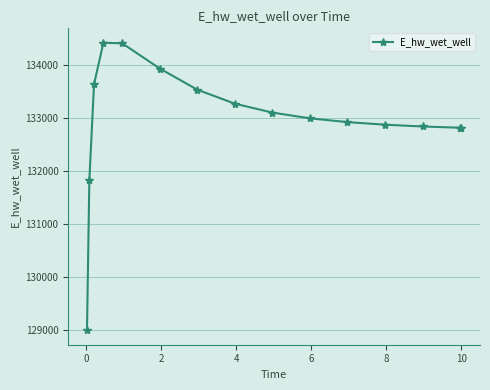

What is the value of the 12th point from the left?

132872.9